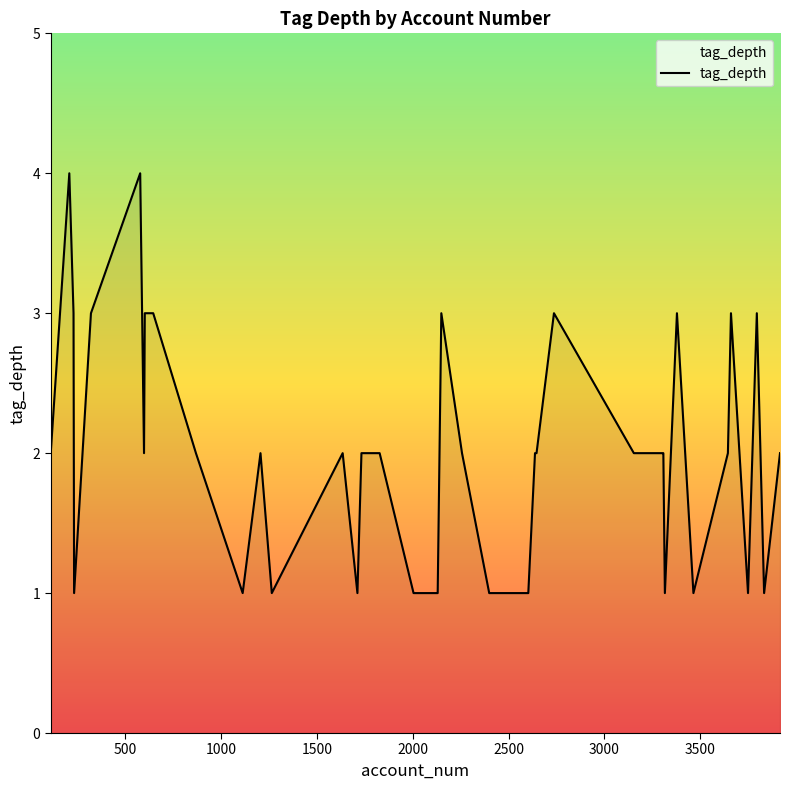

What is the difference between the maximum and minimum values?

3